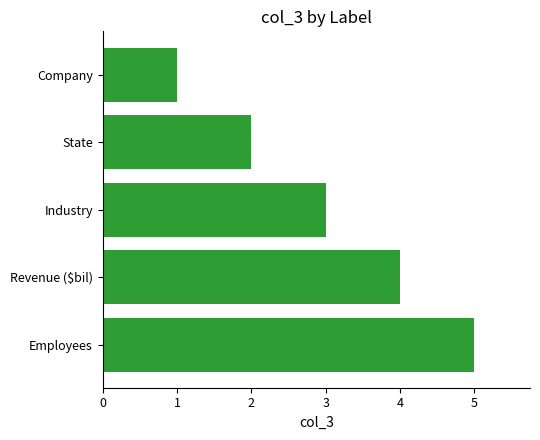

Rank the categories by value from highest to lowest.

Employees, Revenue ($bil), Industry, State, Company